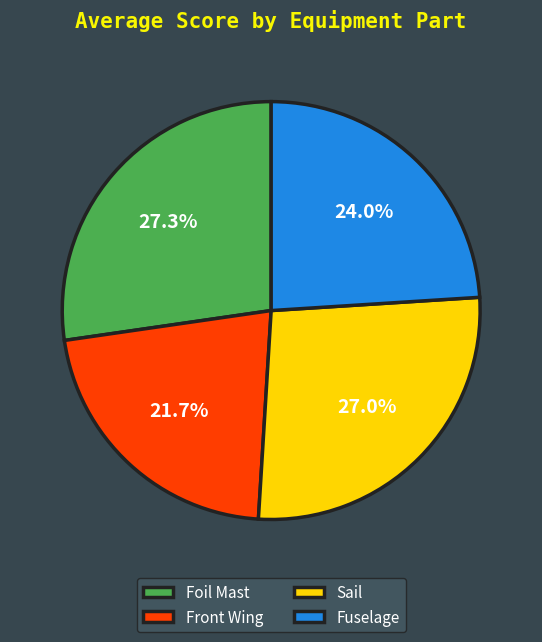

Between Fuselage and Foil Mast, which is larger?

Foil Mast